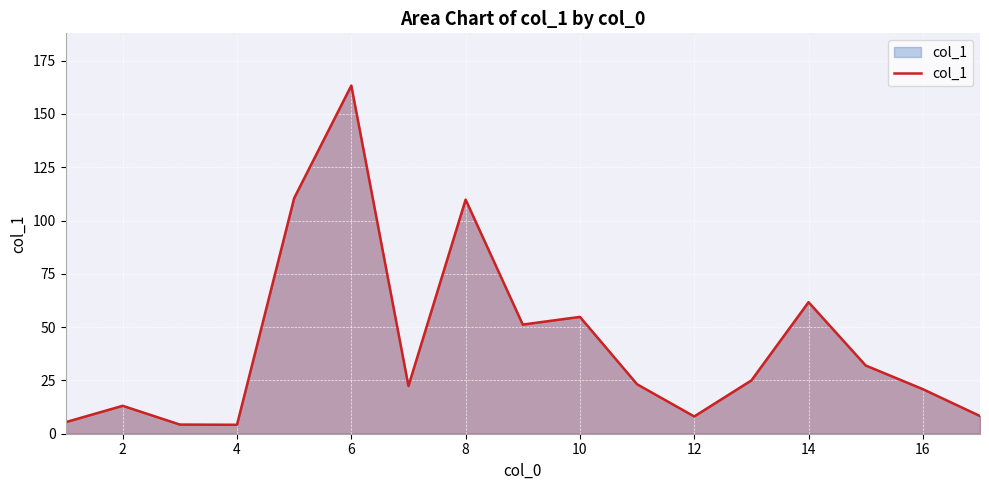

What is the difference between the maximum and minimum values?

159.1